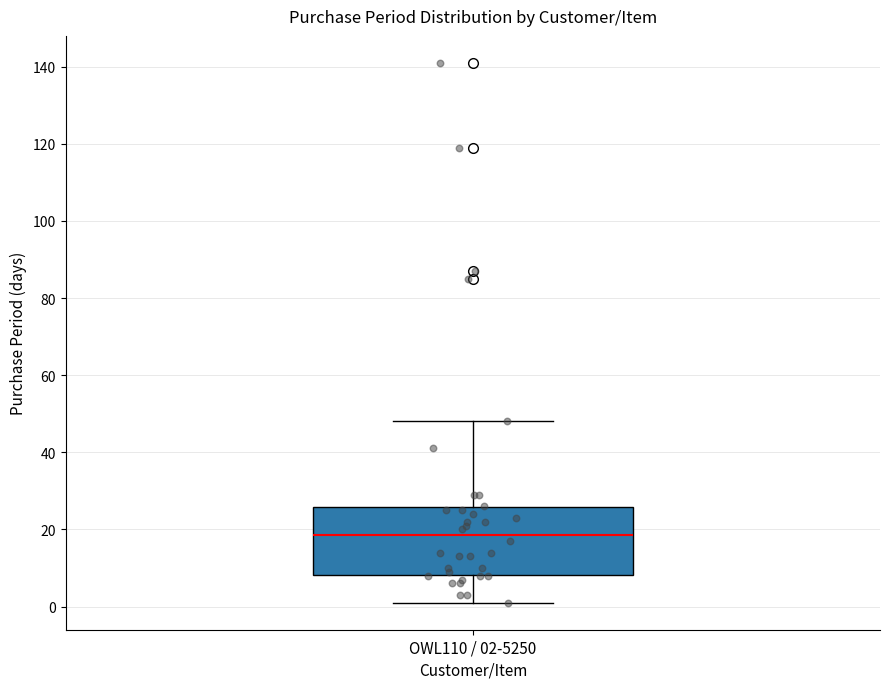

Transcribe this box plot: give where the median line is, the range the box spans, and where the two whiskers end, as read against the y-axis. The values are not printed on the chart, so give them approximately, as read against the axis.

median 18, box 8 to 26, whiskers 2 to 48